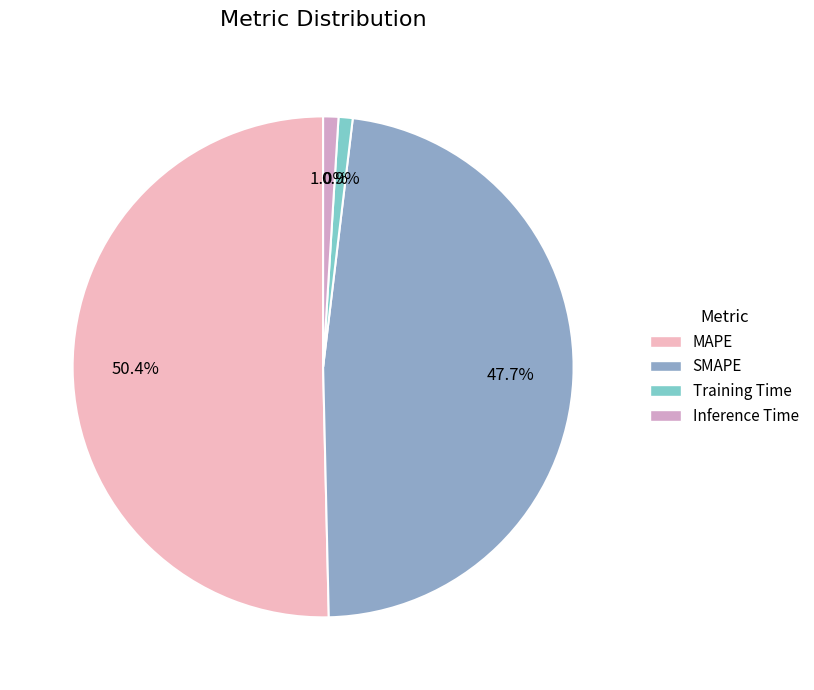

To the nearest percent, what is the combined percentage of Inference Time and SMAPE?

49%